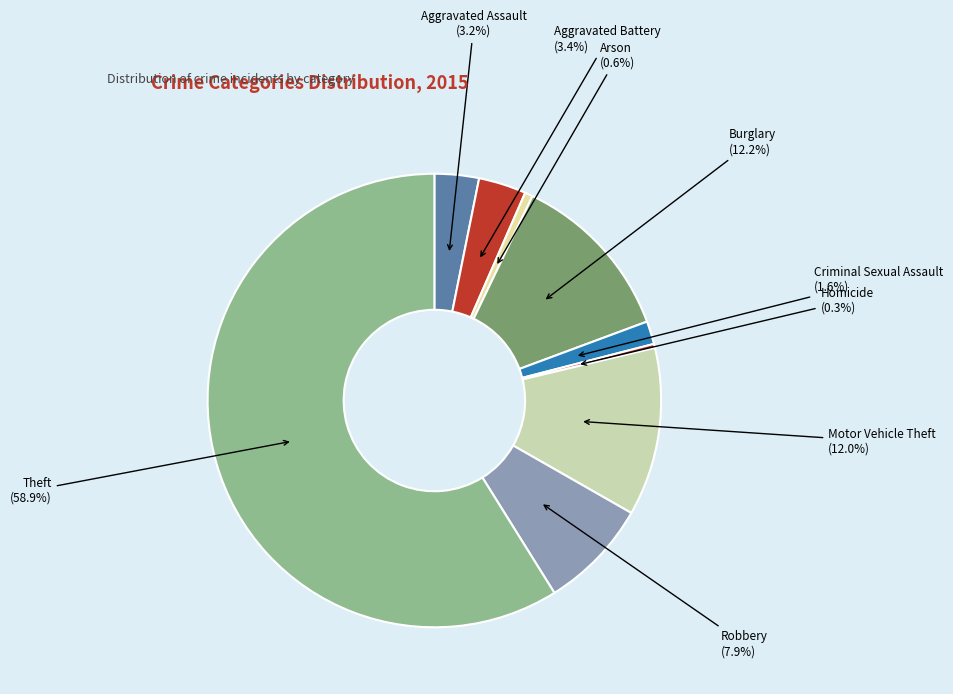

To the nearest percent, what portion does Arson represent?

1%